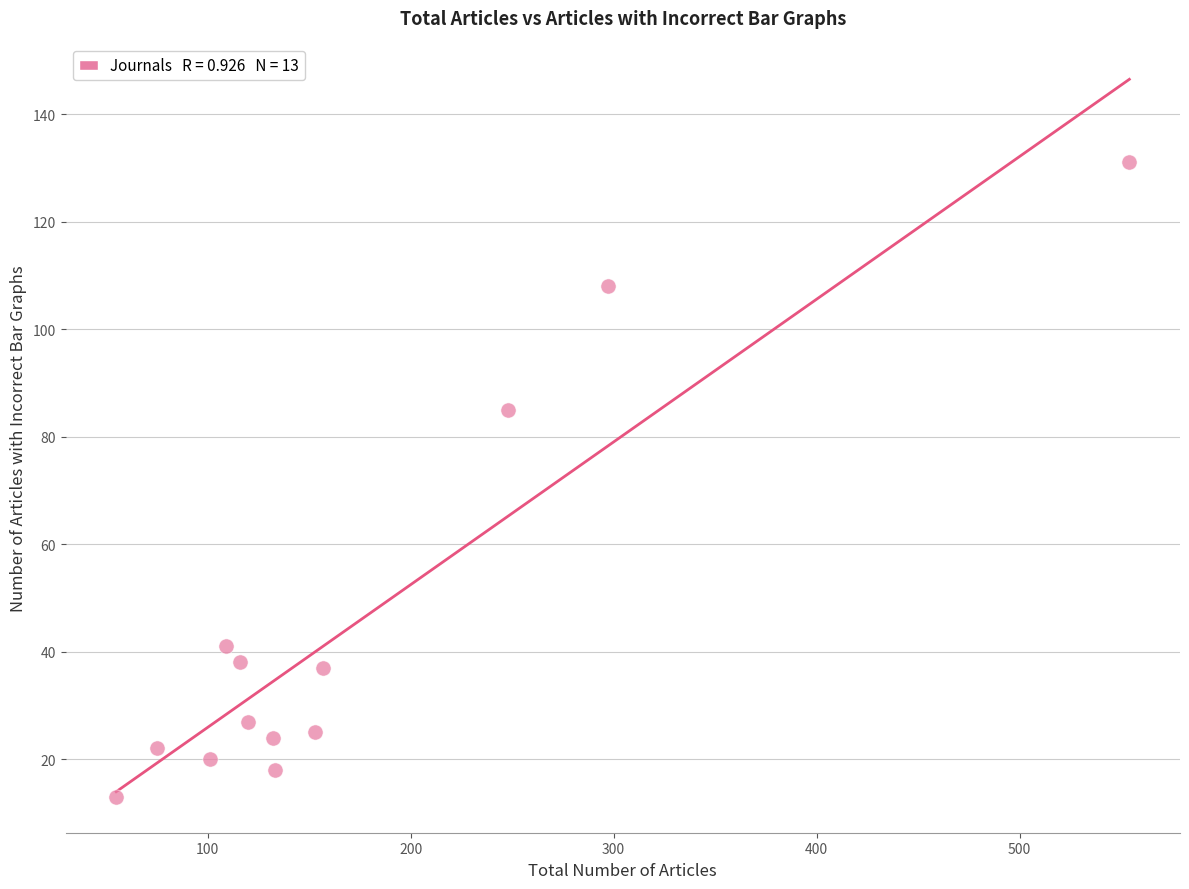

What is the range of X values (max minus min)?

499